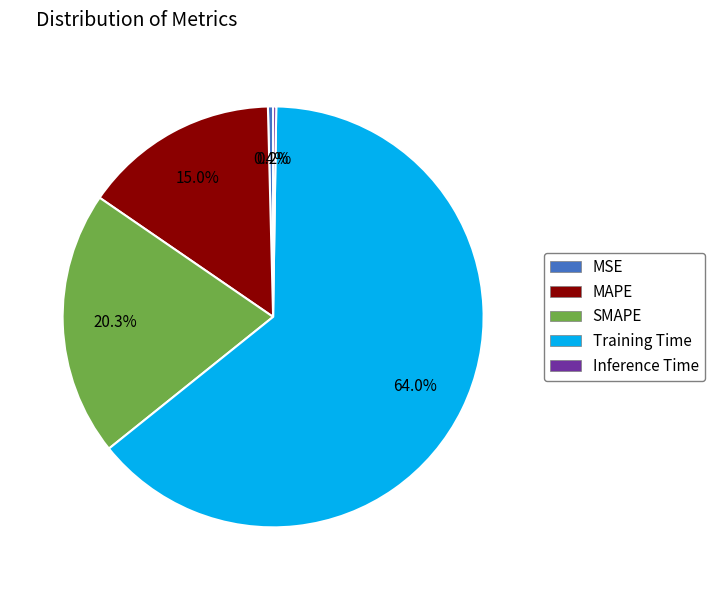

How much of the chart is everything except MAPE?

85.0%